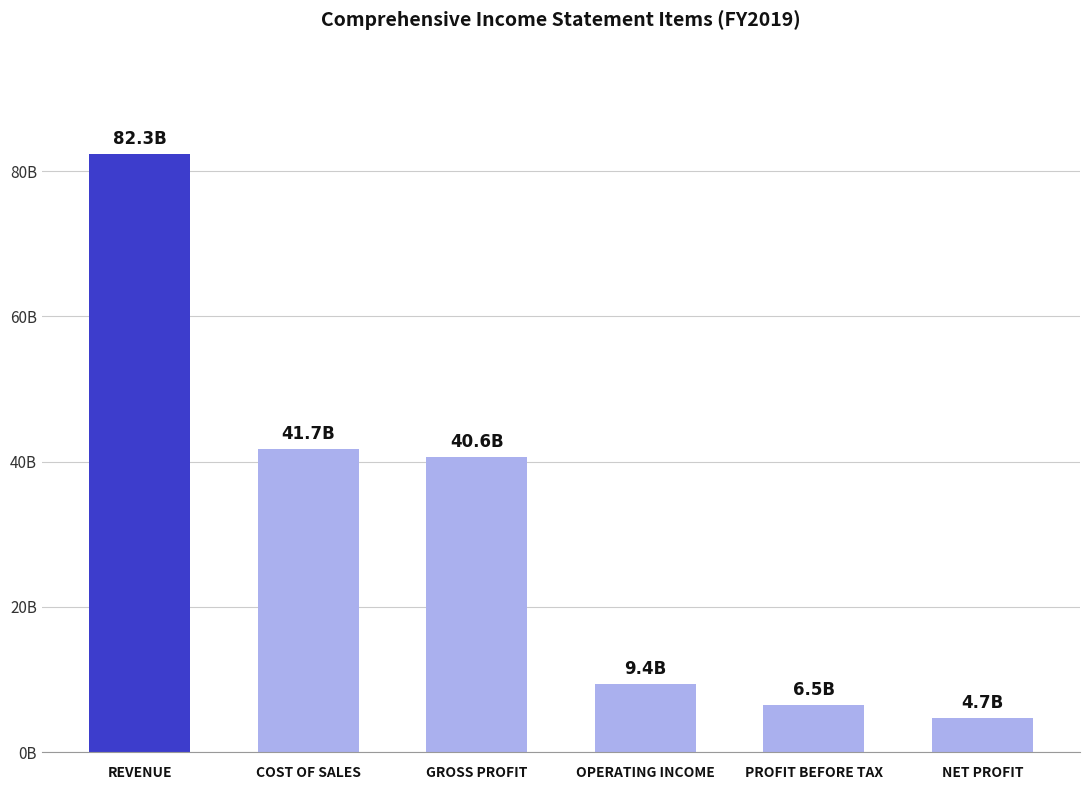

Reading left to right, list all the values displayed in this chart.

82316729867	41680693676	40636036191	9407462886	6531130679	4691205782